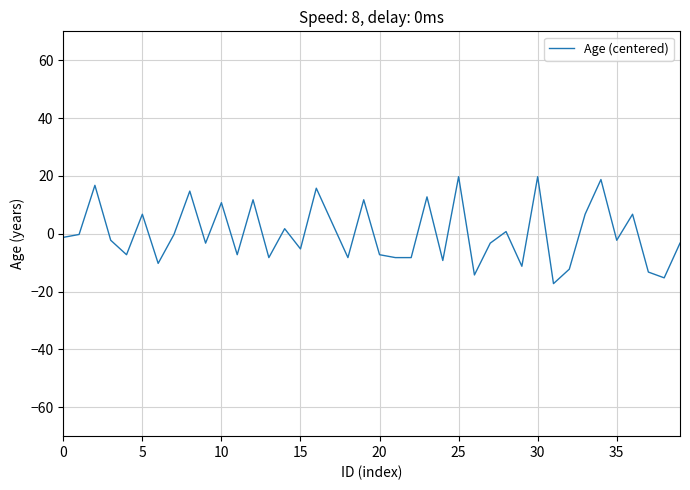

What is the greatest value displayed?

19.8